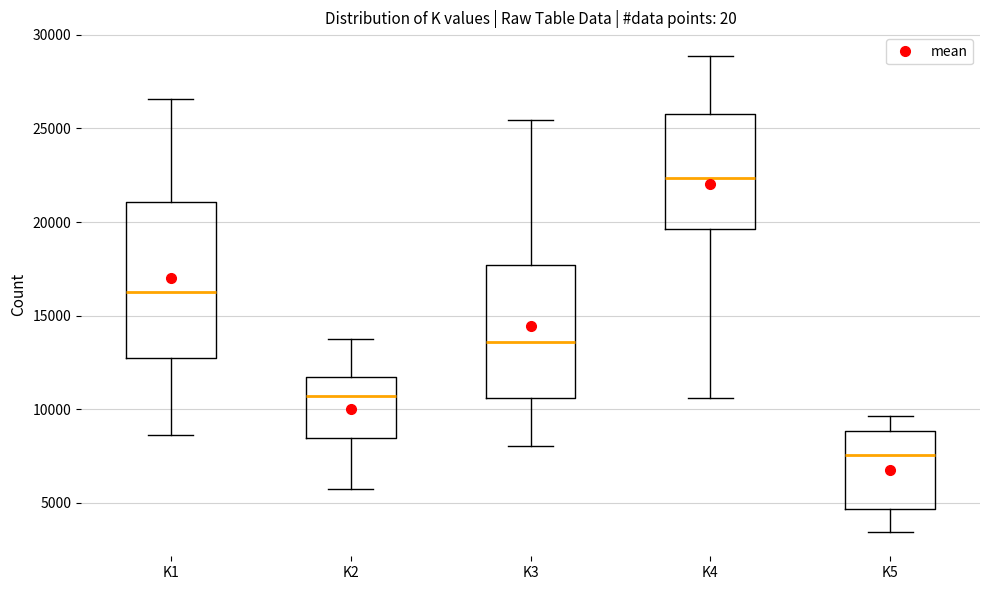

Where does the median line of the box for K1 sit on the y-axis? The values are not printed on the chart, so give them approximately, as read against the axis.

16500